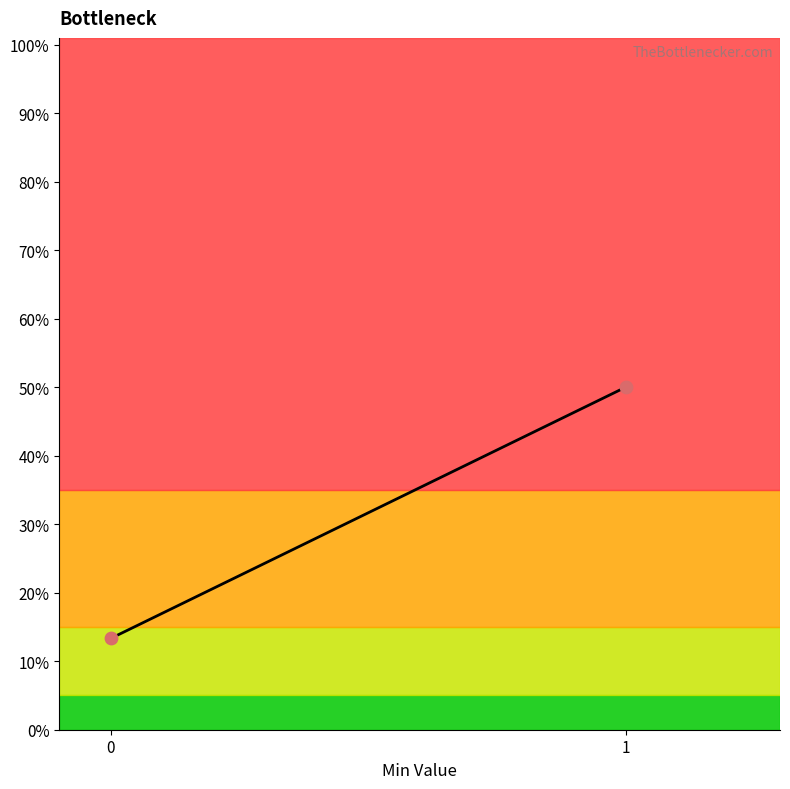

What is the range of Y values (max minus min)?

36.7